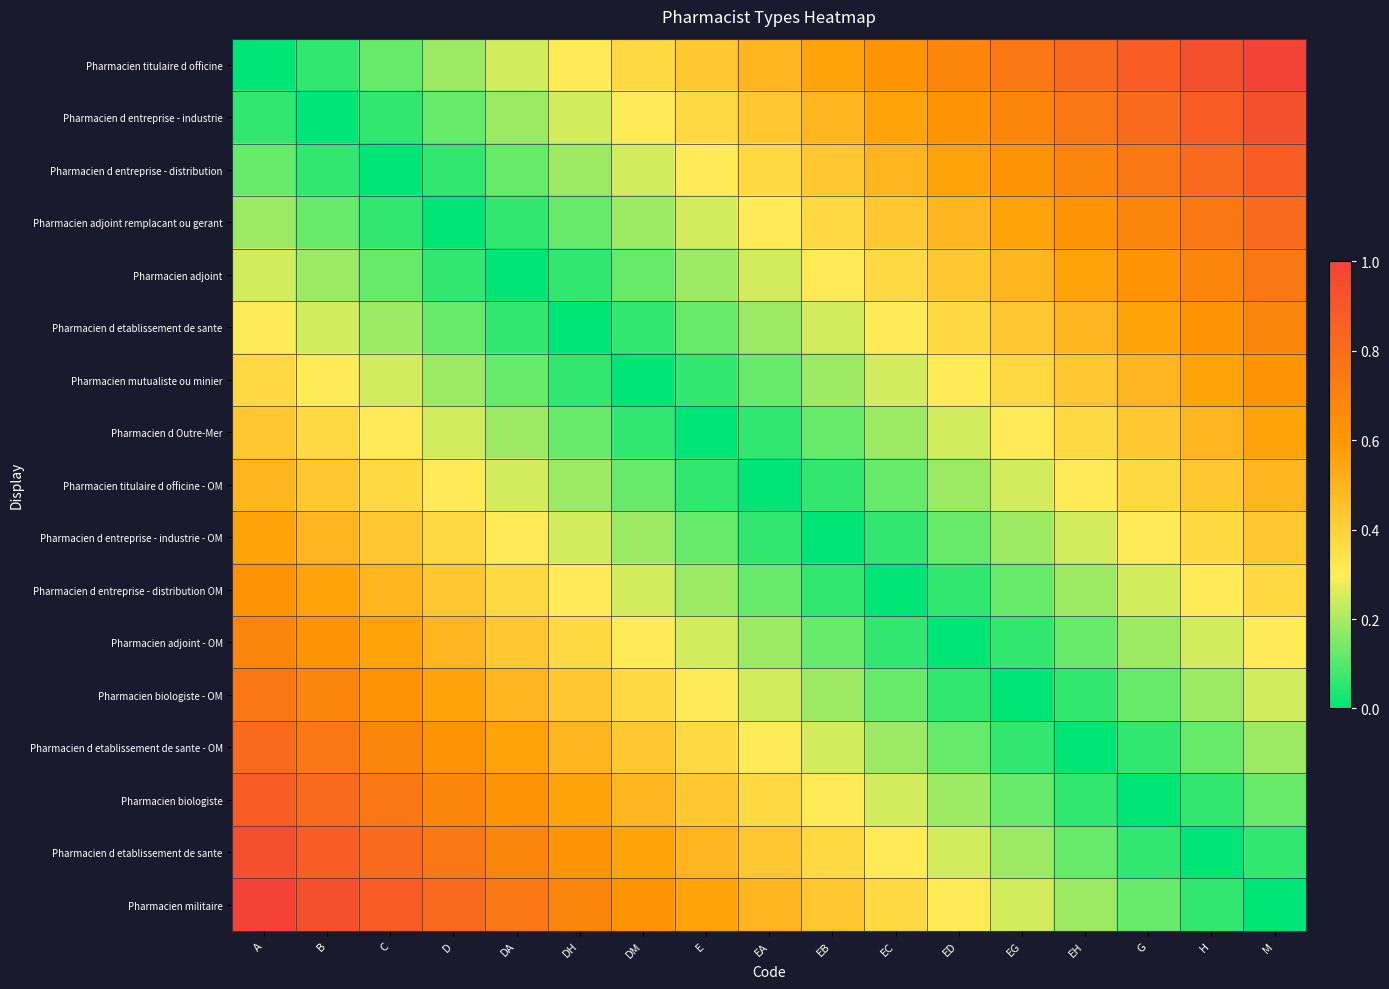

At which category does the chart reach its minimum across all series?

A